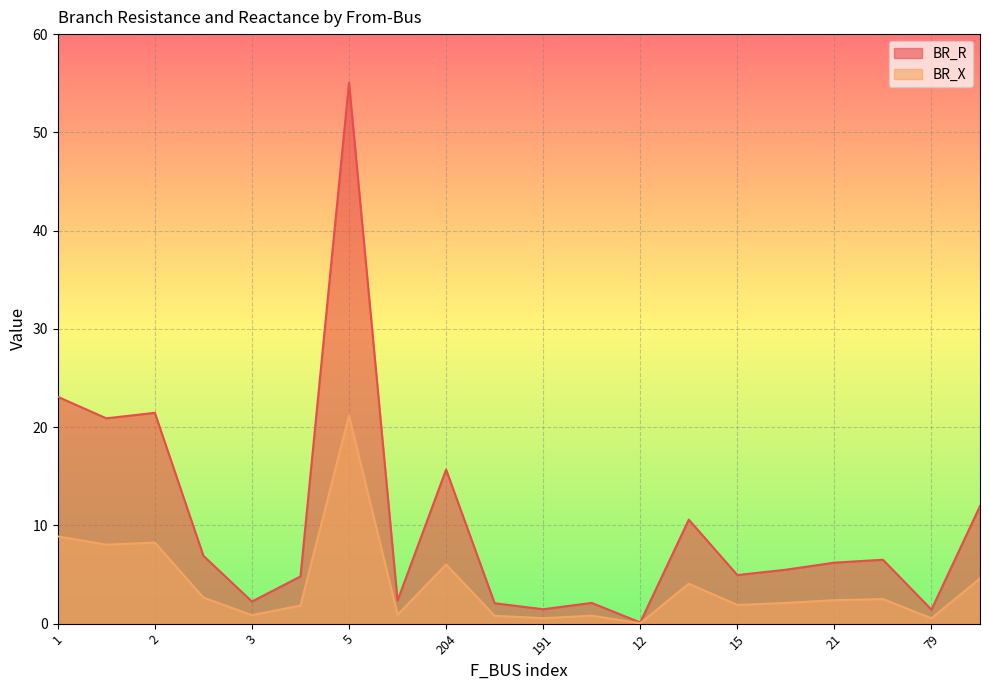

How many series are shown in this chart?

2